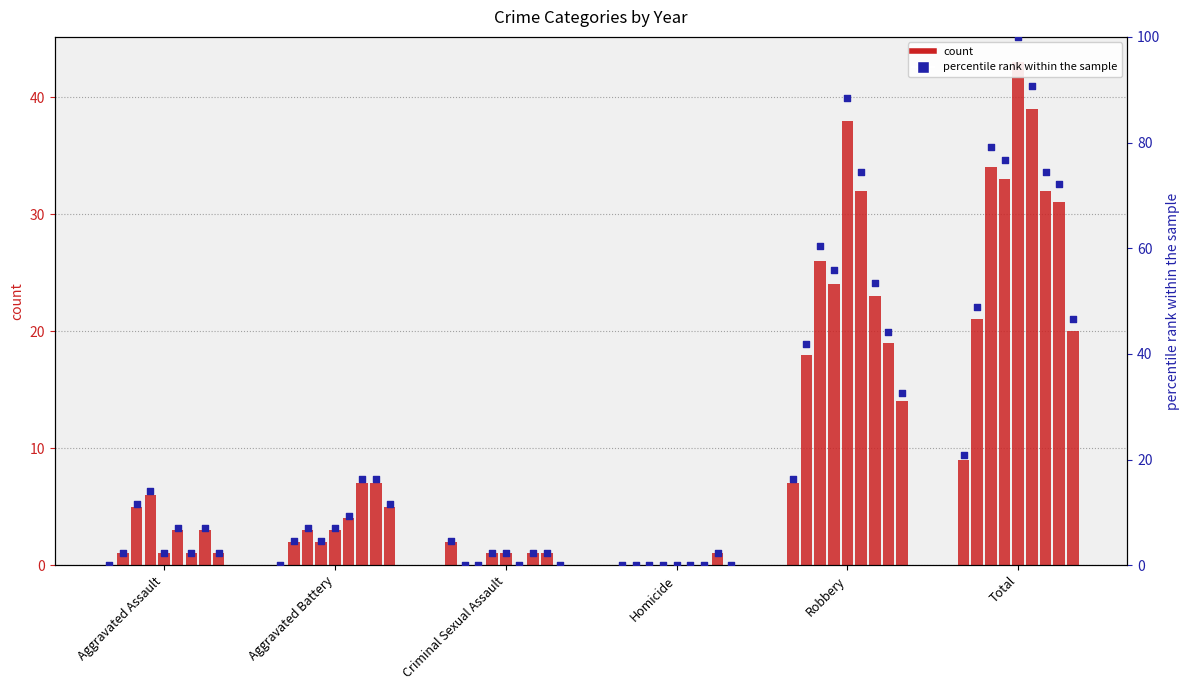

What is the change in value from Homicide to Total?

+20.9